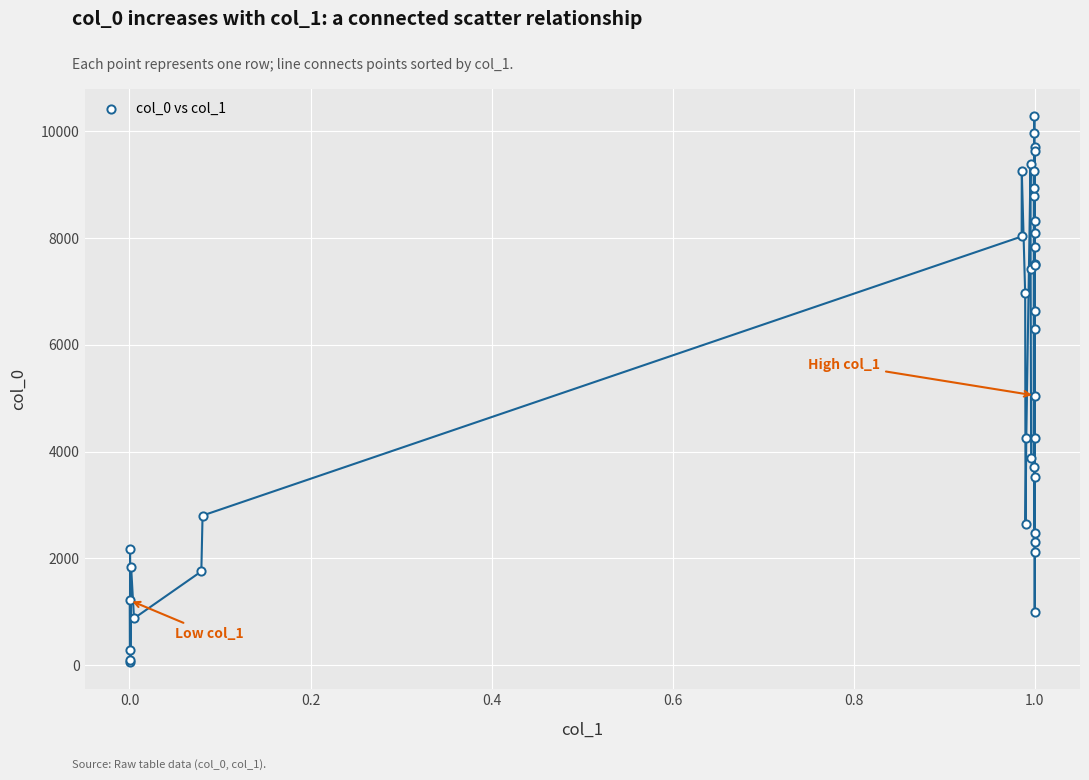

What Y value in the scatter plot is closest to 5171?

5052